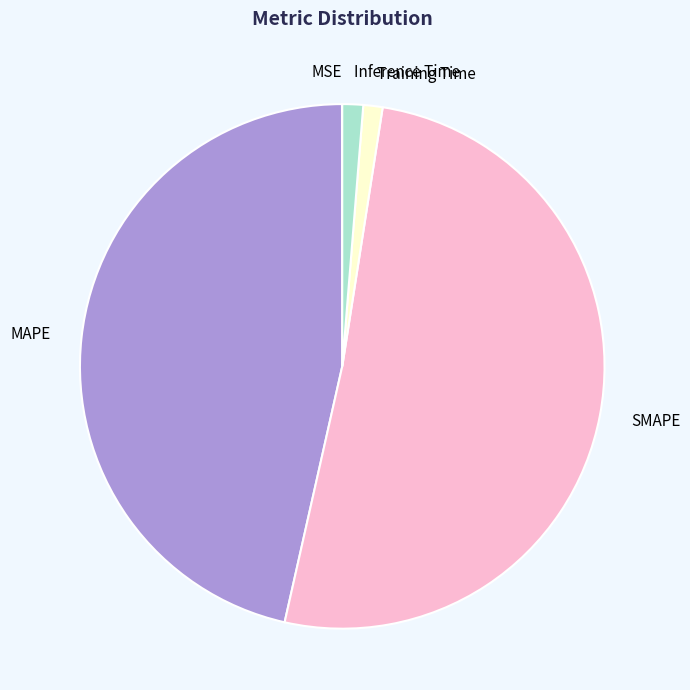

Between MAPE and Inference Time, which is larger?

MAPE